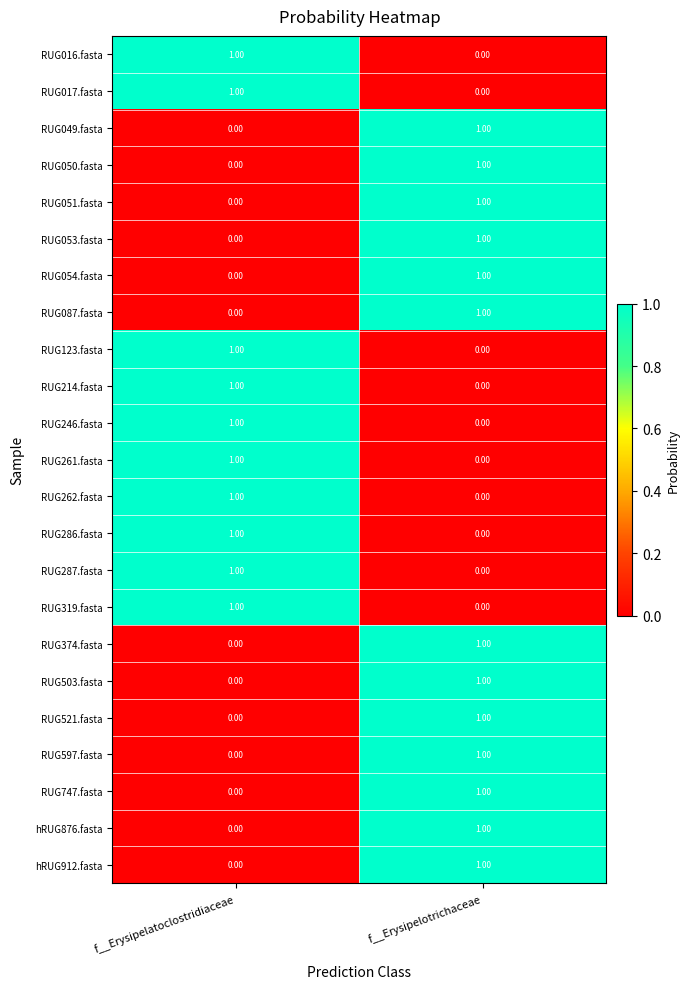

How many series are shown in this chart?

23